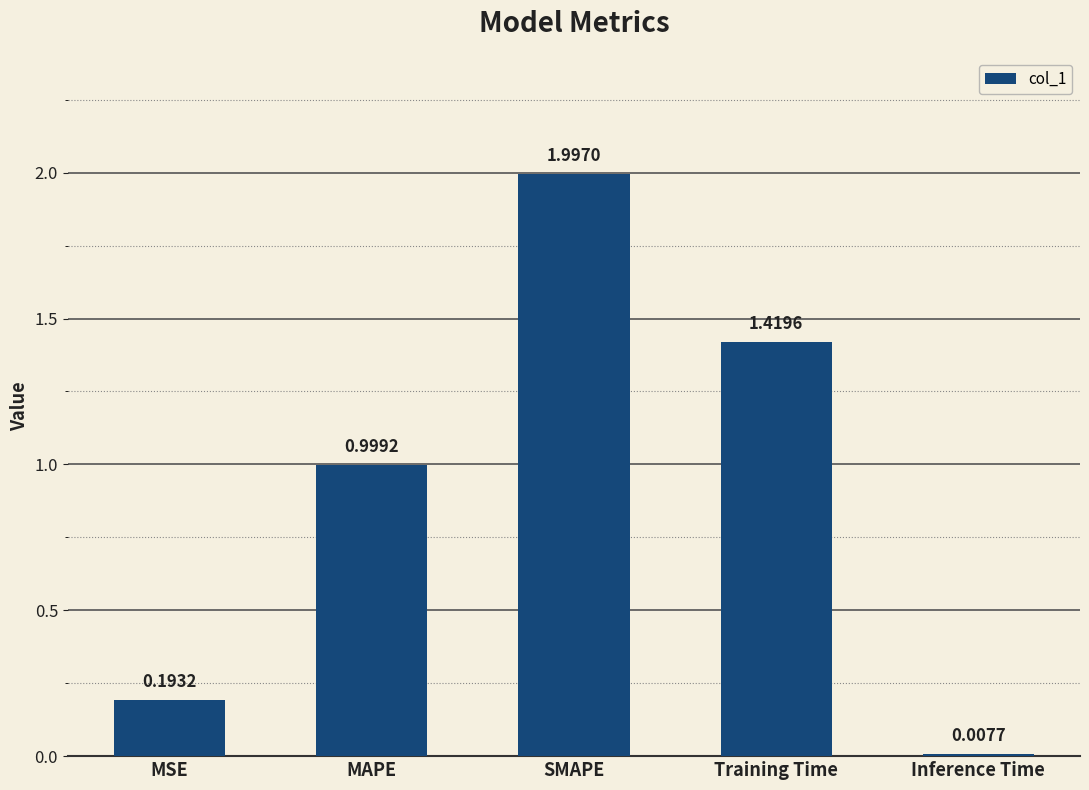

At which category does the chart reach its minimum across all series?

Inference Time